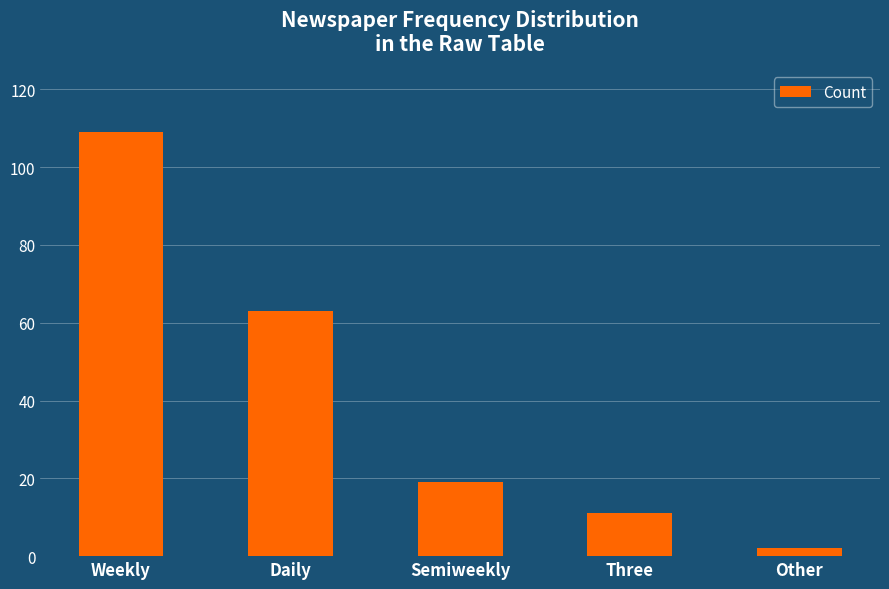

What is the difference between the second highest and second lowest values?

52